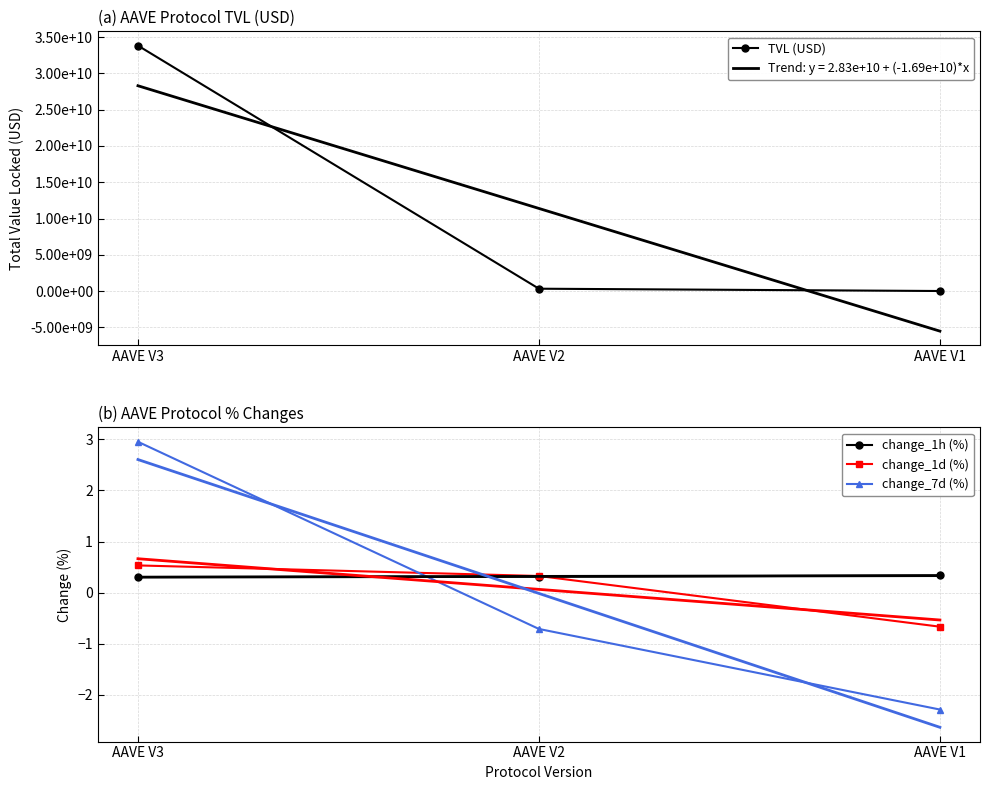

What is the value of the change_1d (%) point at the 2nd from the left?

0.3